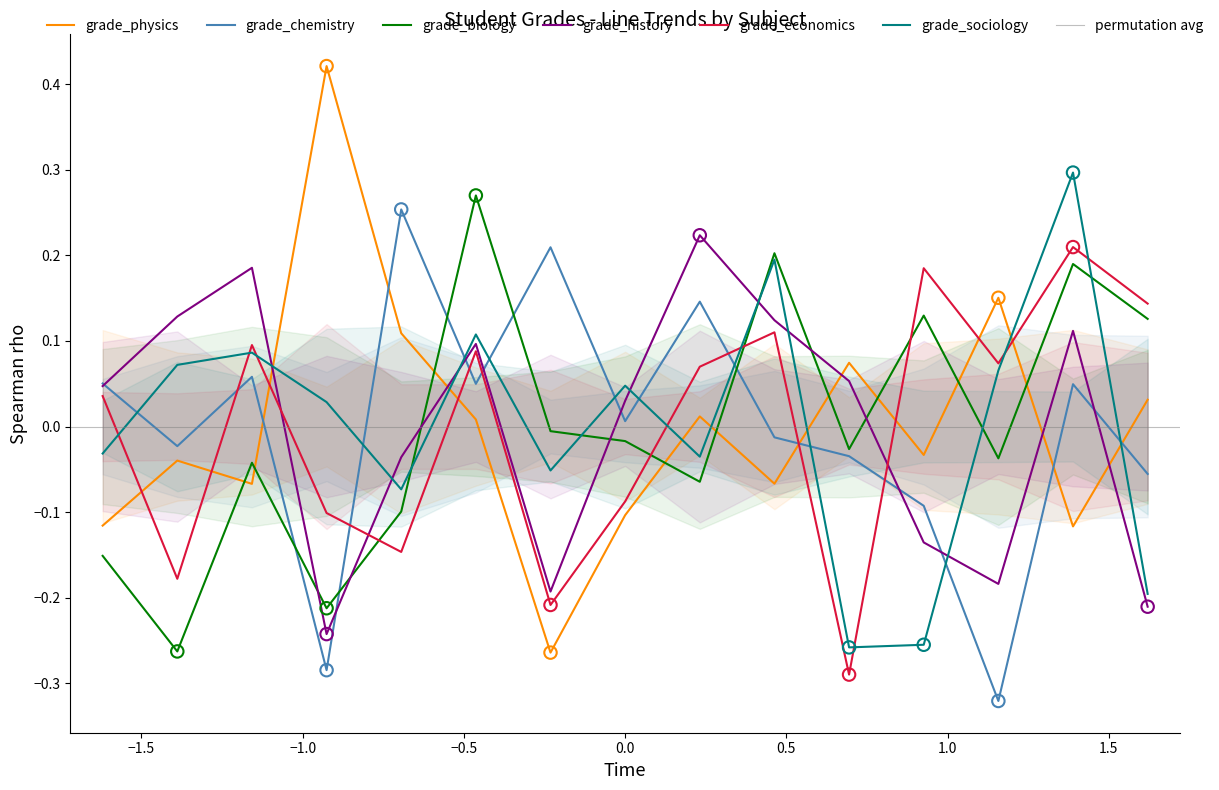

Is the value of grade_history at 8 greater than the value of grade_physics at 1?

Yes